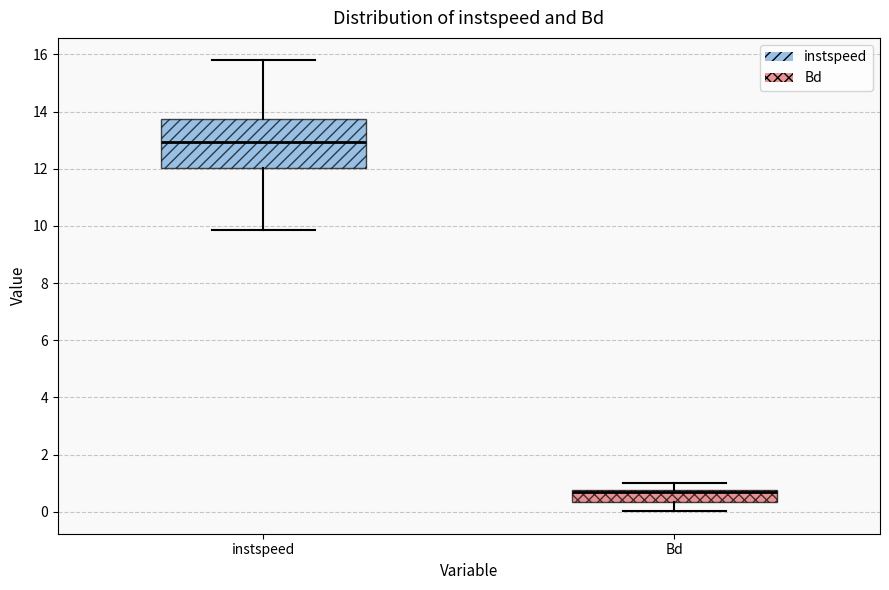

Reading left to right, read every box against the y-axis: the position of its median line, the range the box covers, and the ends of its whiskers. The values are not printed on the chart, so give them approximately, as read against the axis.

instspeed: median 13.0, box 12.0 to 13.8, whiskers 9.8 to 15.8
Bd: median 0.6, box 0.4 to 0.8, whiskers 0.0 to 1.0